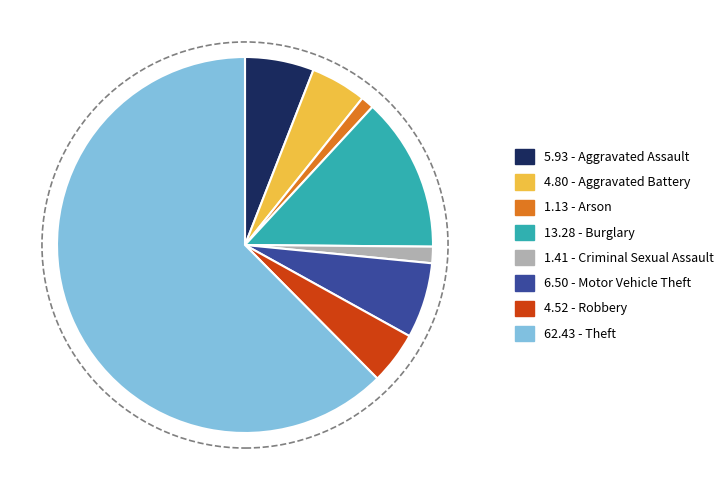

Is there a majority slice in this chart?

Yes